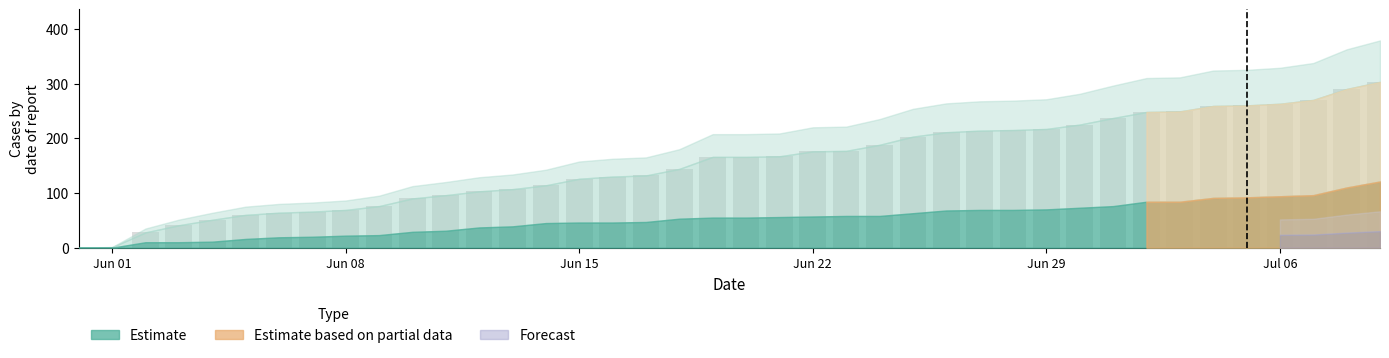

What is the sum of all values?

6202